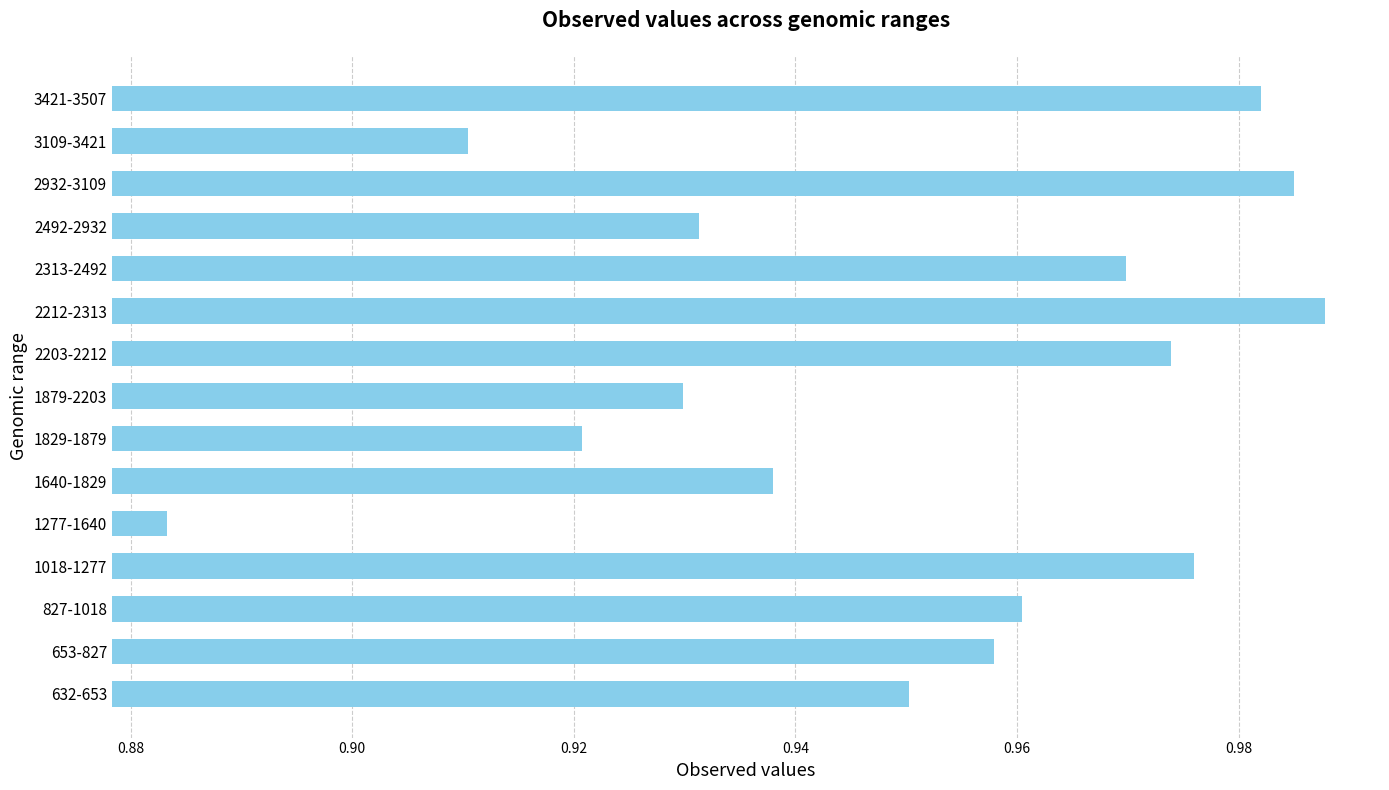

Where is the data nearest to the value 0?

1277-1640